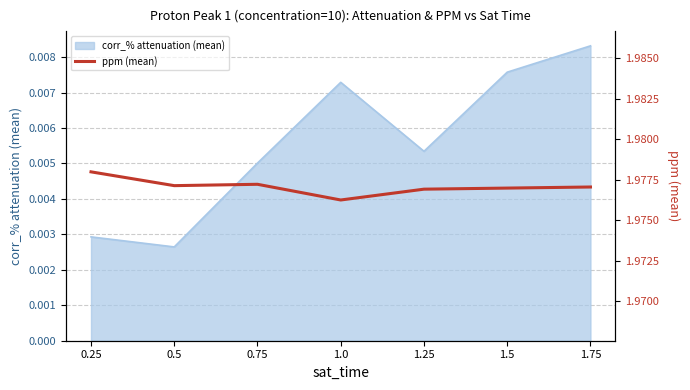

List the labels in order of corr_% attenuation (mean) value, smallest first.

0.5, 0.25, 0.75, 1.25, 1.0, 1.5, 1.75